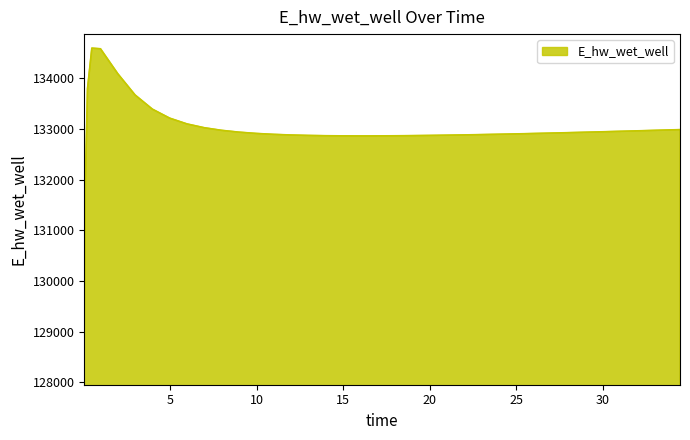

What is the difference between the maximum and minimum values?

5539.9